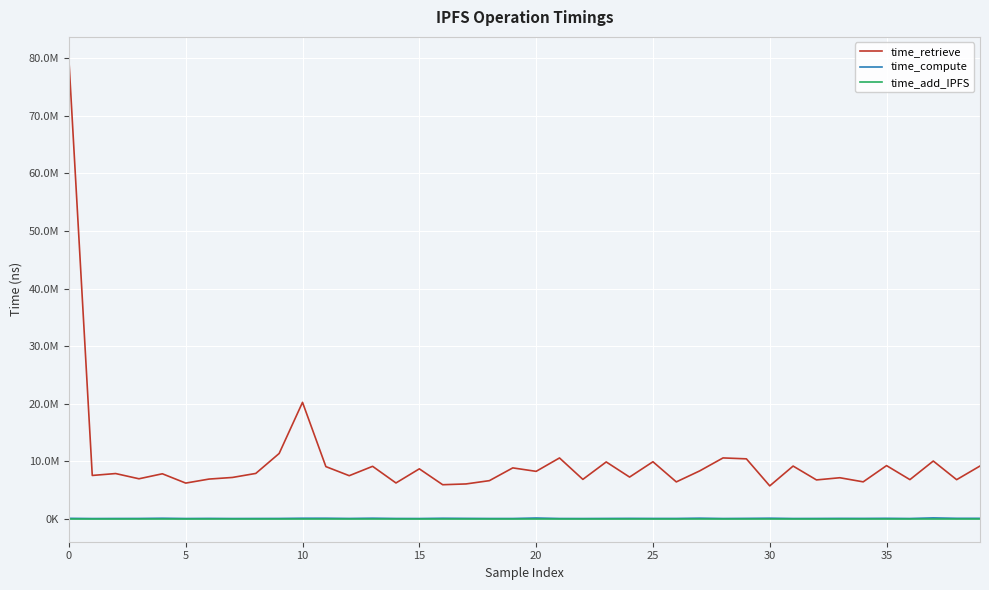

Which category has the lowest value in the time_retrieve series?

30